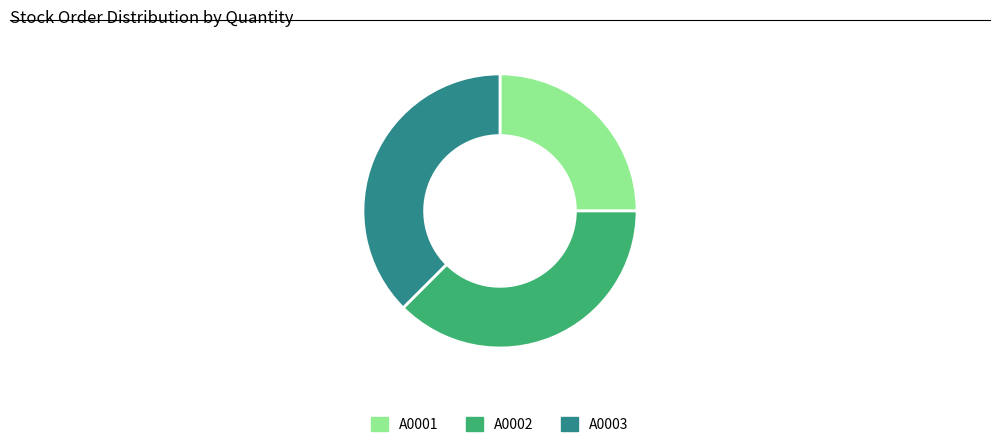

What is the ratio of the value at A0003 to the value at A0002?

1.0